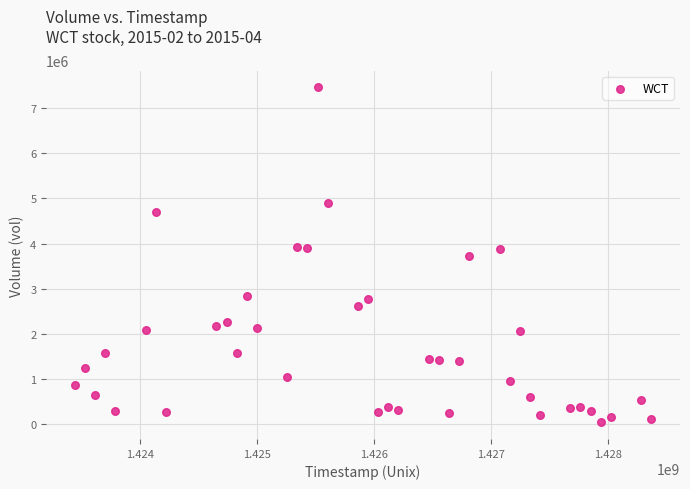

What is the range of Y values (max minus min)?

7416500